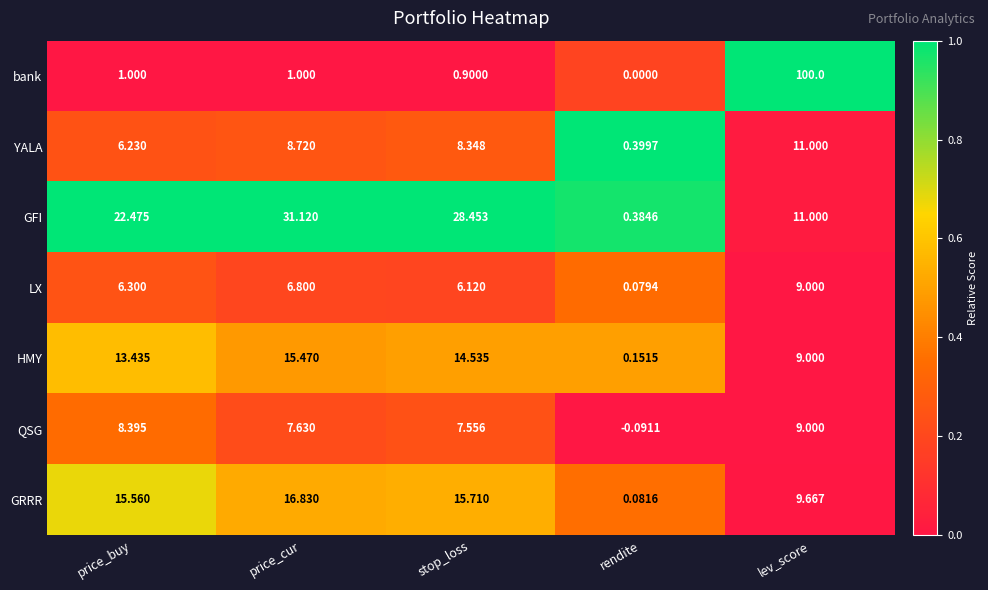

At which category is the sum across all series the highest?

lev_score